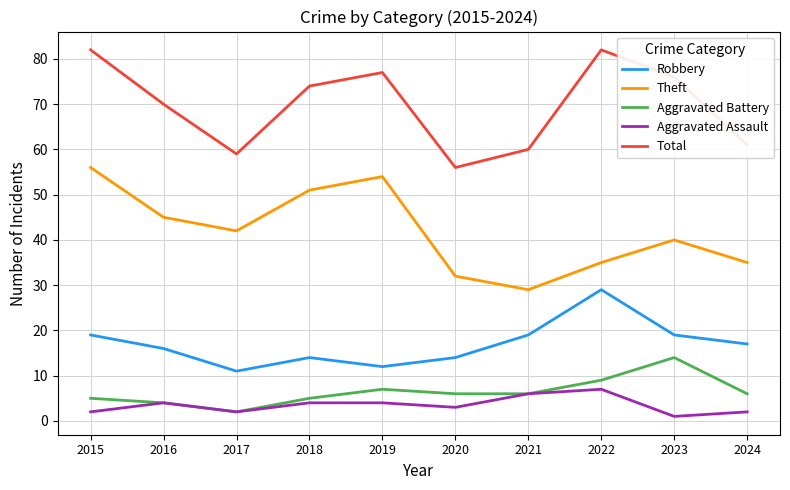

What is the sum of the Total values at 2015 and 2018?

156